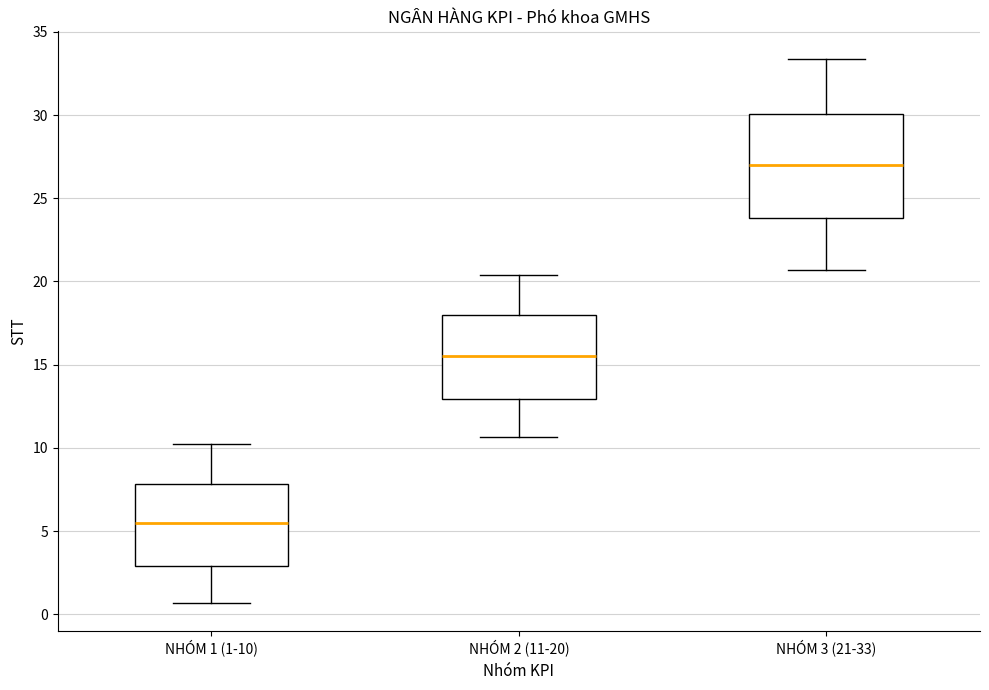

Which box's median line is the lowest?

NHÓM 1 (1-10)